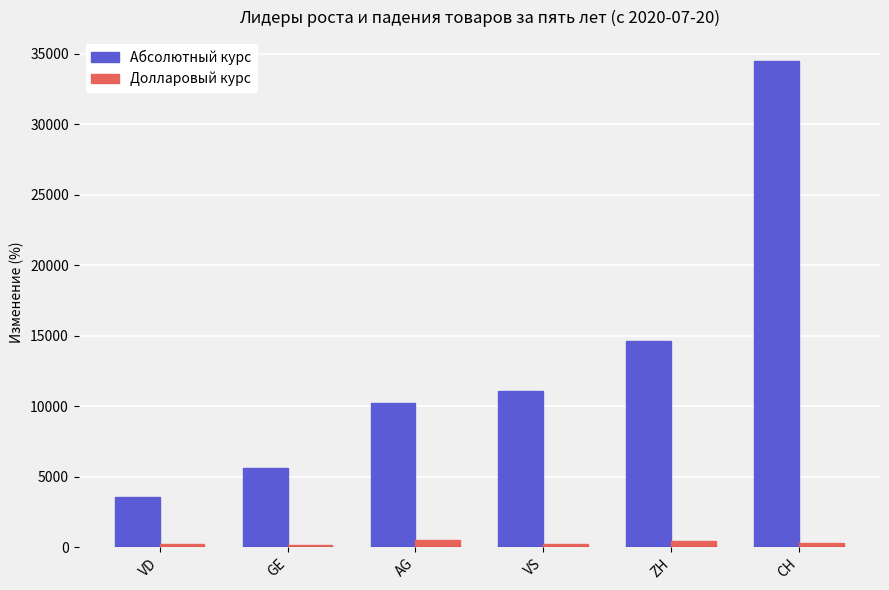

What is the difference between the Абсолютный курс values at GE and VD?

2025.0